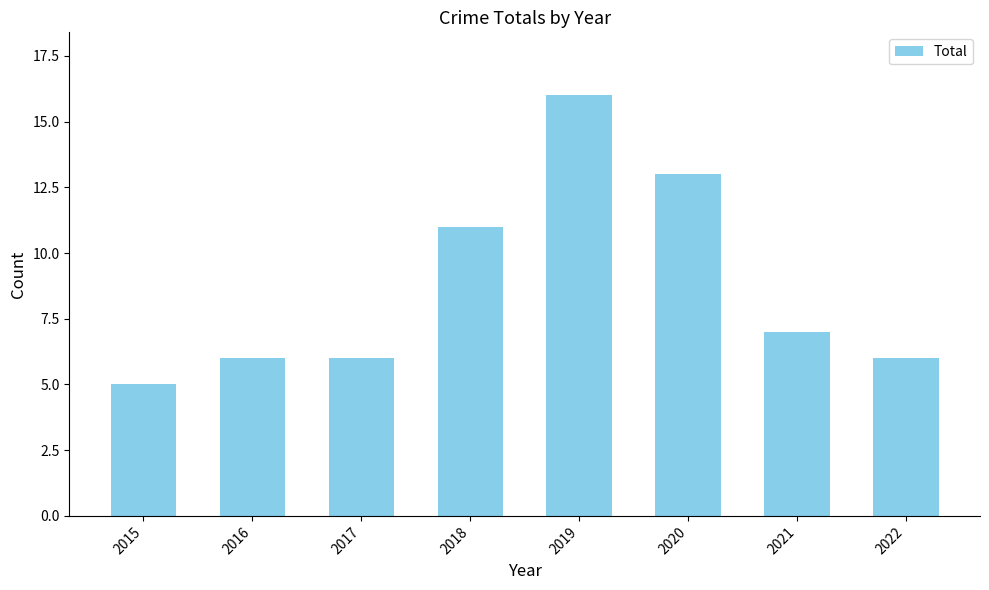

Between 2015 and 2019, which is larger?

2019